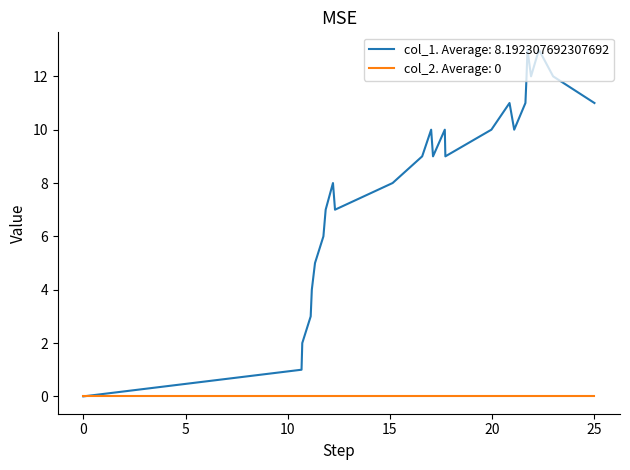

What is the maximum value shown in the chart?

13